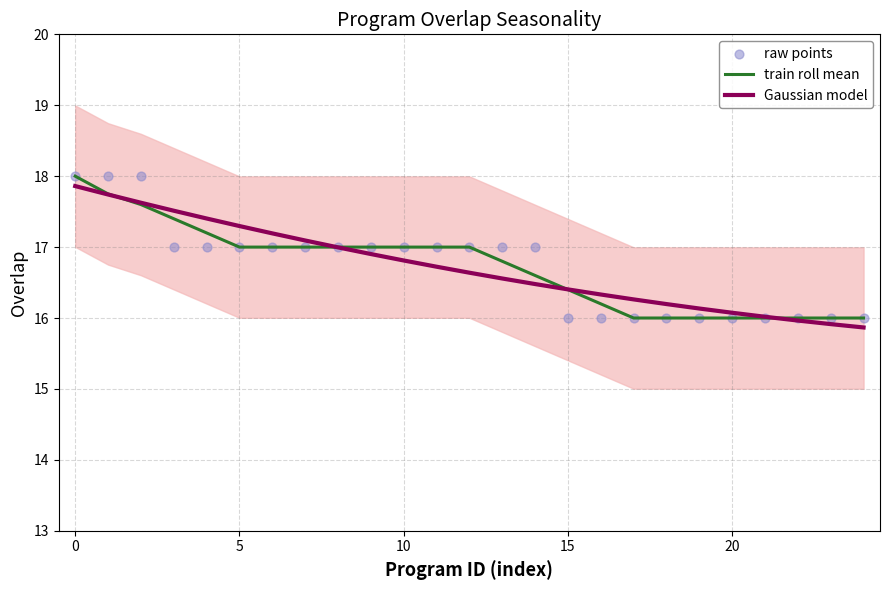

Which series has the largest total across all categories?

raw points